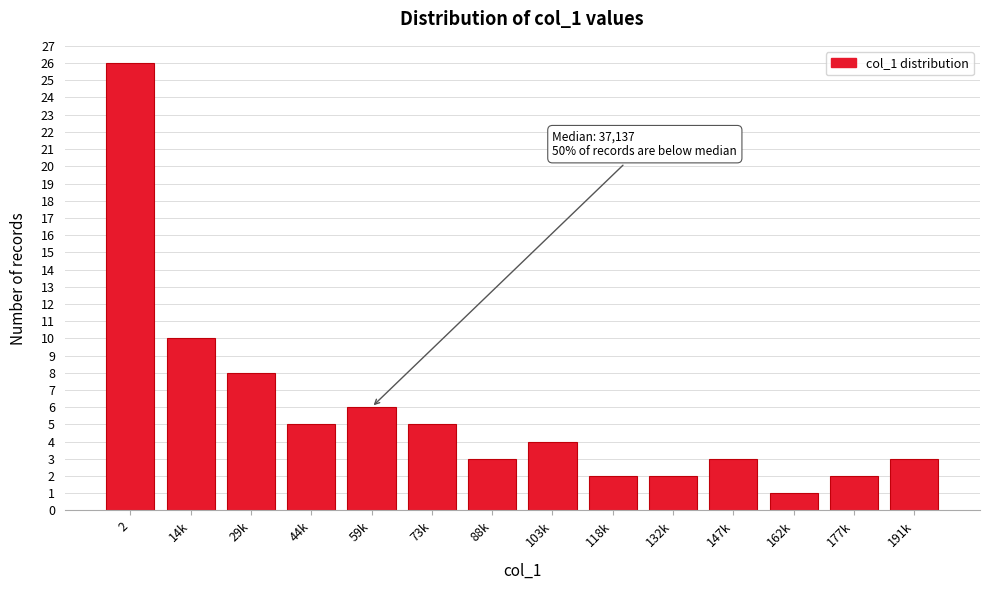

Reading left to right, list all the values displayed in this chart.

2=26	14k=10	29k=8	44k=5	59k=6	73k=5	88k=3	103k=4	118k=2	132k=2	147k=3	162k=1	177k=2	191k=3